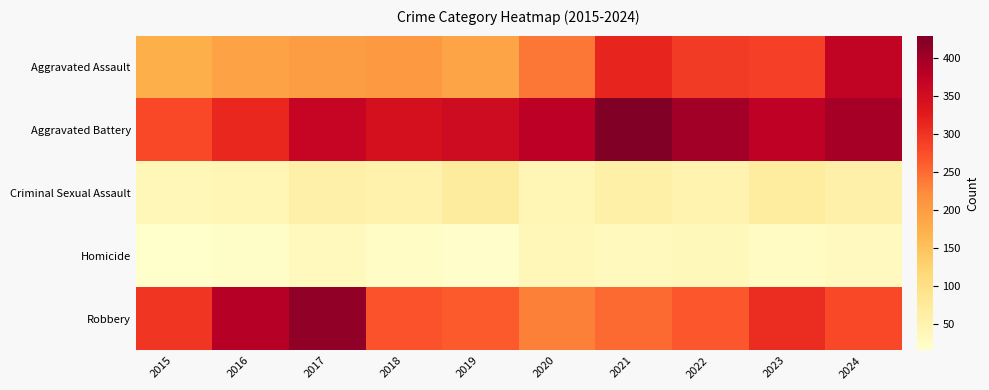

At how many categories does at least one series exceed 305?

9